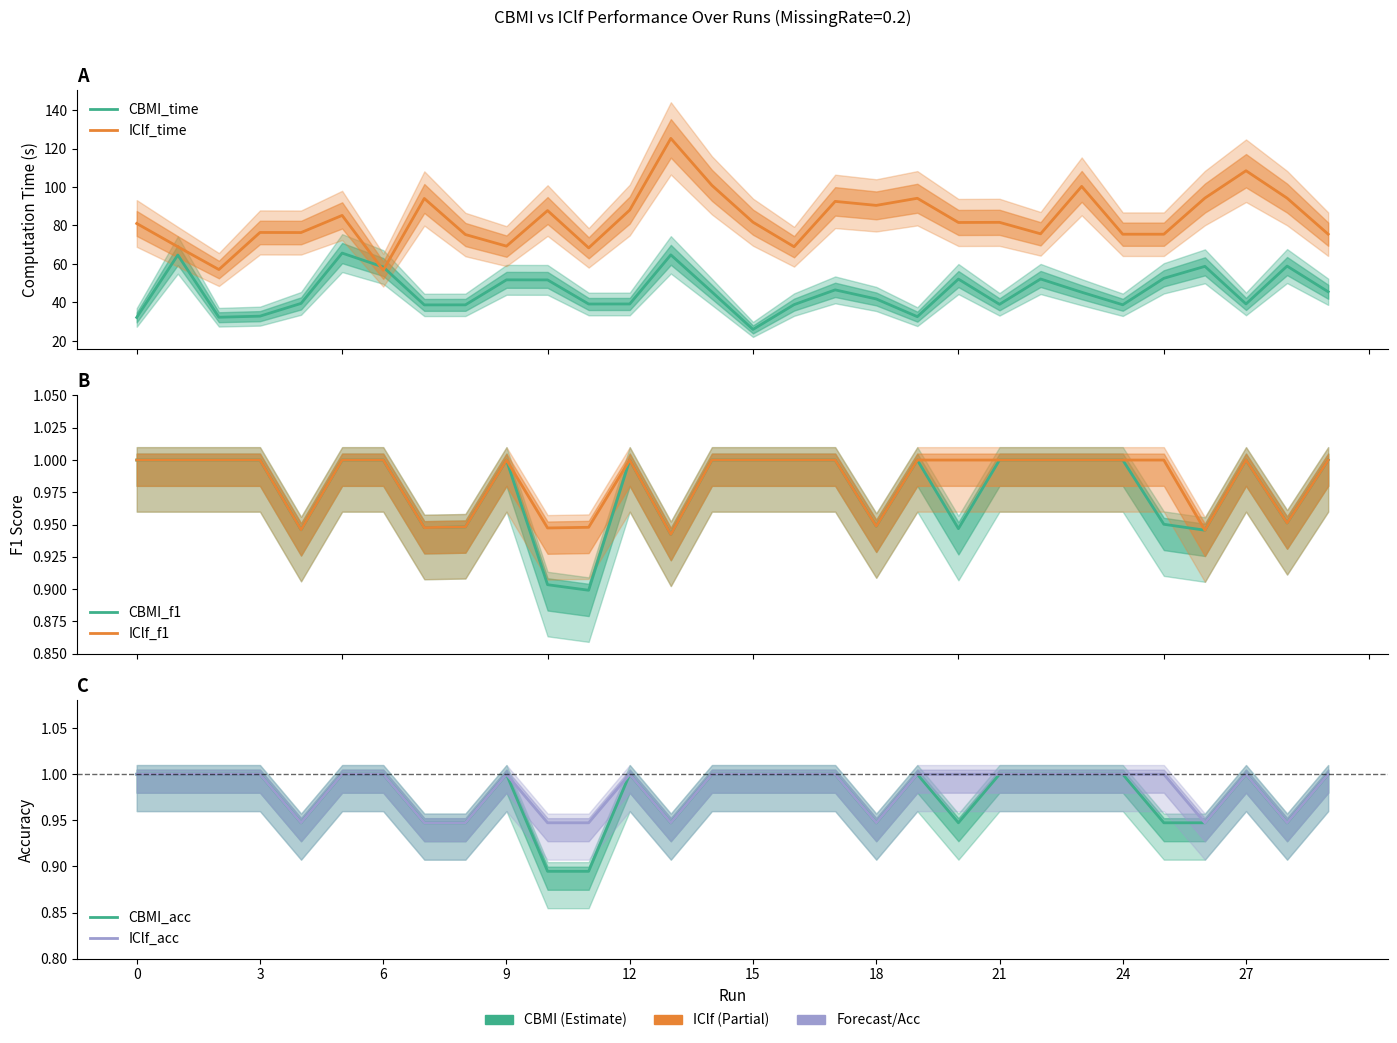

The CBMI_f1 series shows 0.2 at 17. True or false?

False